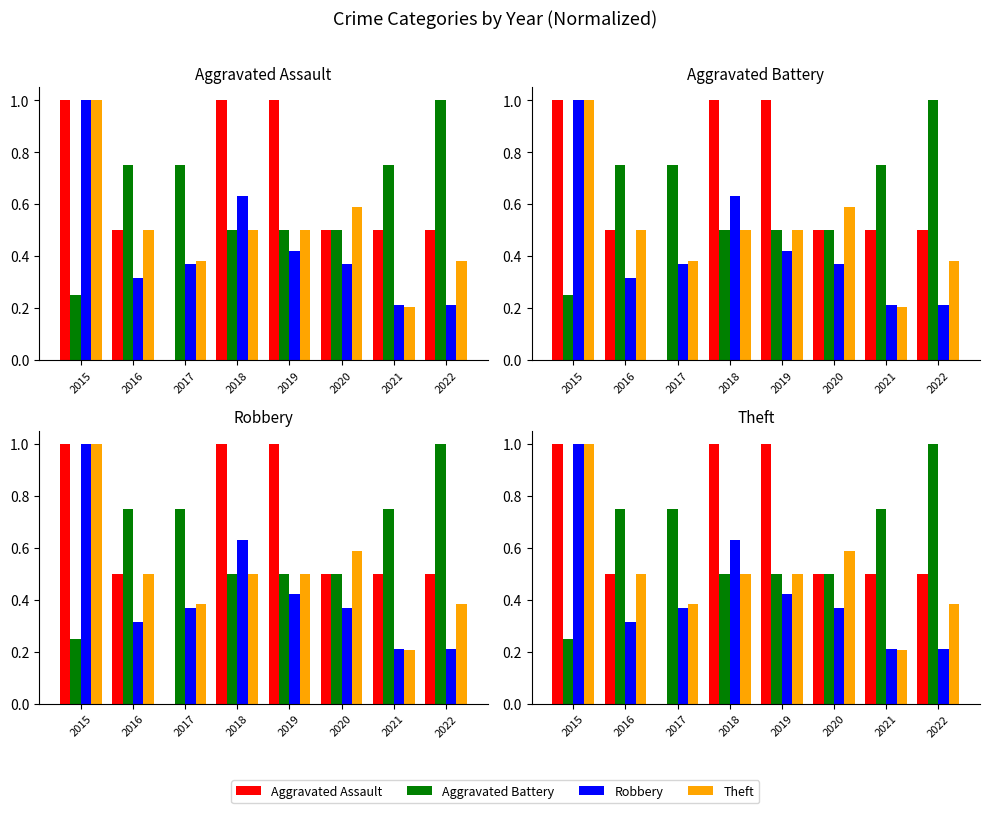

How many bars are there in each group?

4